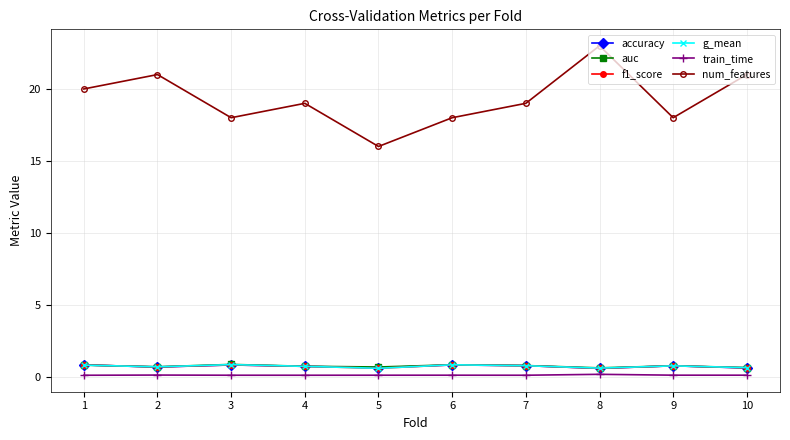

Where is the first local maximum for num_features?

2